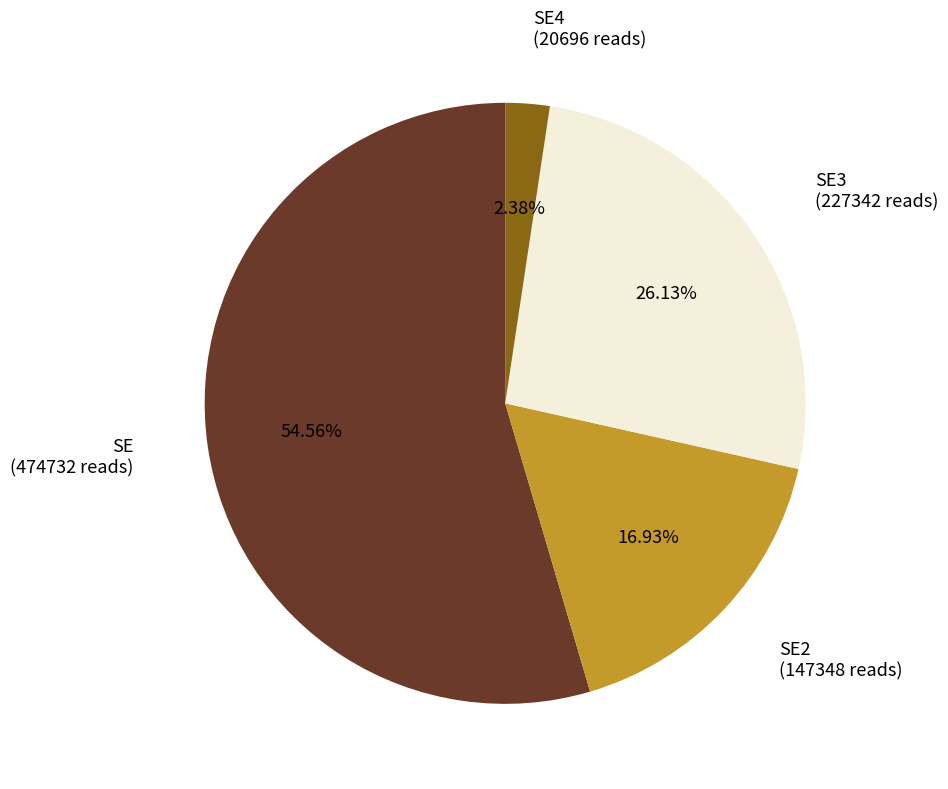

Rank the categories by value from lowest to highest.

SE4, SE2, SE3, SE